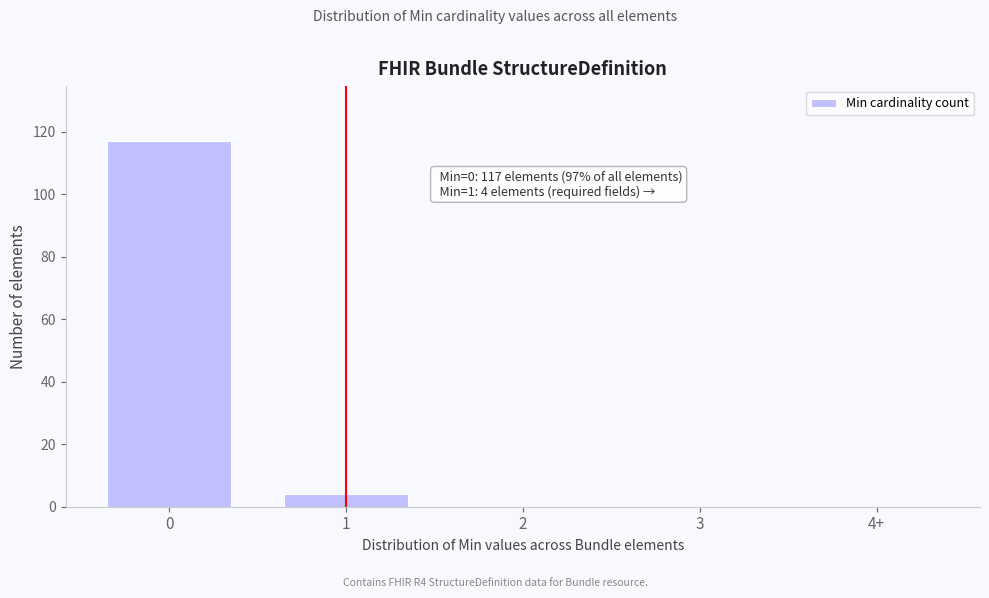

Reading right to left, list all the values displayed in this chart.

4+=0	3=0	2=0	1=4	0=117